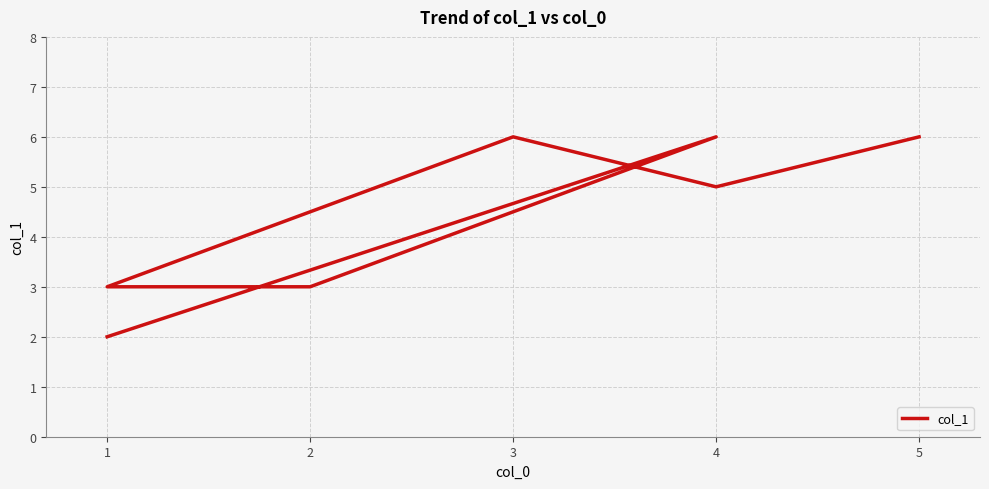

What is the greatest value displayed?

6